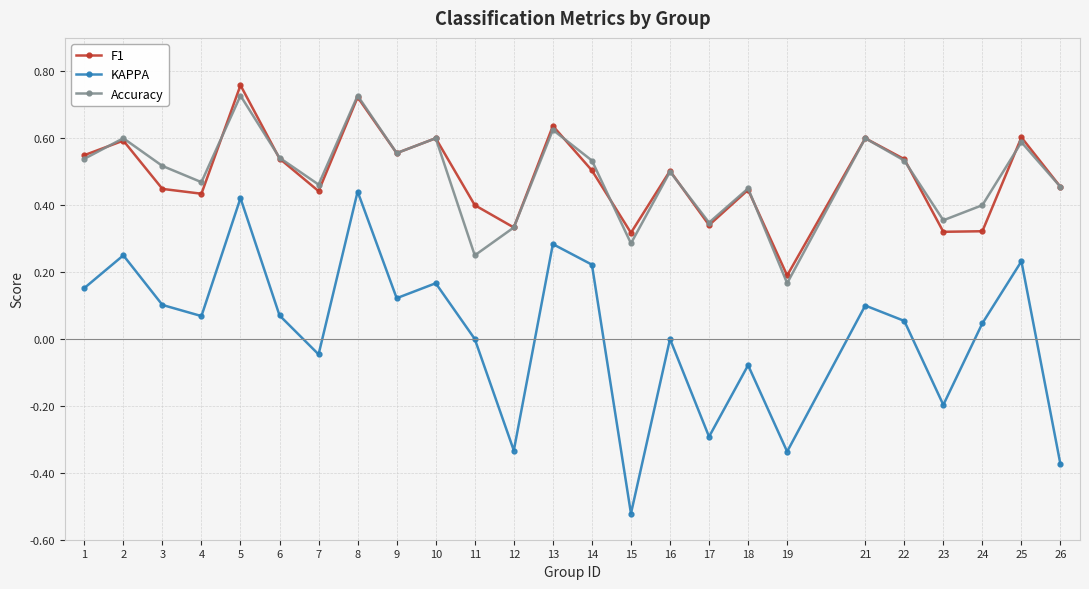

How many lines are shown in the chart?

3